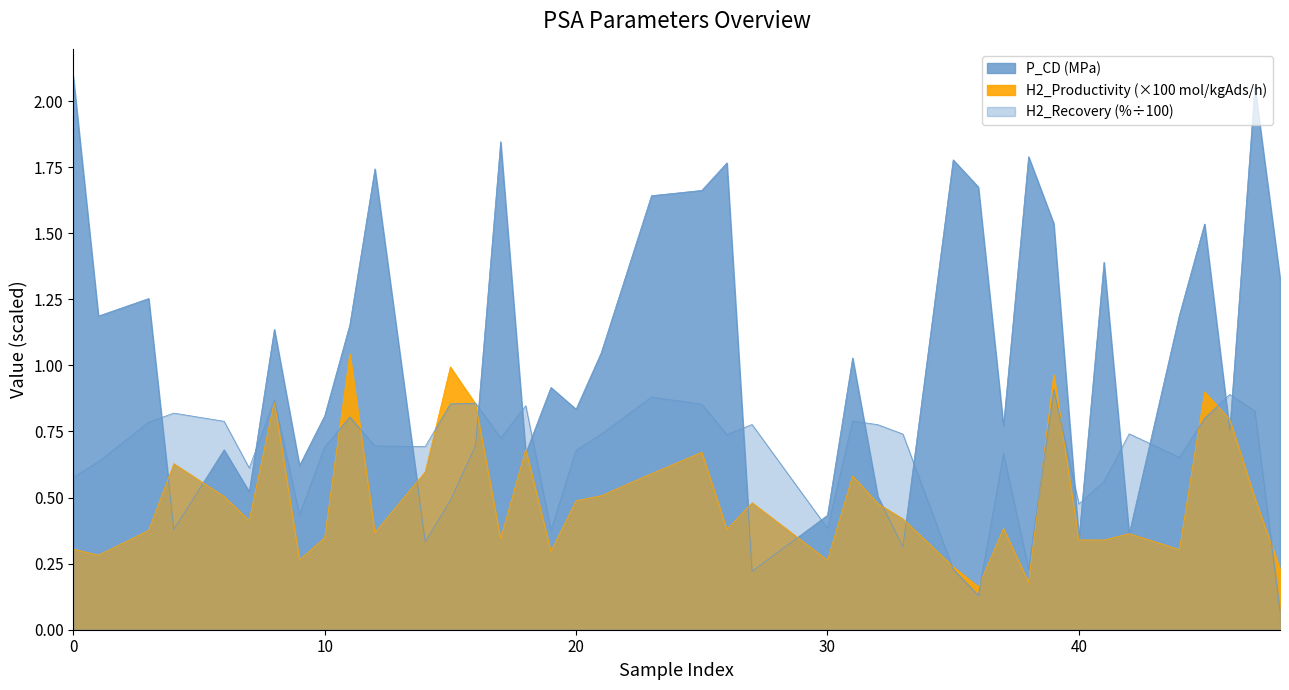

Reading right to left, what are all the values shown in this chart?

P_CD (Pa): 48=1.3	47=2.1	46=0.8	45=1.5	44=1.2	42=0.4	41=1.4	40=0.3	39=1.5	38=1.8	37=0.8	36=1.7	35=1.8	33=0.3	32=0.5	31=1.0	30=0.4	27=0.2	26=1.8	25=1.7	23=1.6	21=1.0	20=0.8	19=0.9	18=0.7	17=1.8	16=0.7	15=0.5	14=0.3	12=1.7	11=1.2	10=0.8	9=0.6	8=1.1	7=0.5	6=0.7	4=0.4	3=1.3	1=1.2	0=2.1
H2_Recovery (%): 48=0.1	47=0.8	46=0.9	45=0.8	44=0.7	42=0.7	41=0.6	40=0.5	39=0.9	38=0.2	37=0.7	36=0.1	35=0.2	33=0.7	32=0.8	31=0.8	30=0.4	27=0.8	26=0.7	25=0.9	23=0.9	21=0.7	20=0.7	19=0.4	18=0.8	17=0.7	16=0.9	15=0.9	14=0.7	12=0.7	11=0.8	10=0.7	9=0.4	8=0.9	7=0.6	6=0.8	4=0.8	3=0.8	1=0.6	0=0.6
H2_Productivity (mol/kgAds/h): 48=0.2	47=0.5	46=0.8	45=0.9	44=0.3	42=0.4	41=0.3	40=0.3	39=1.0	38=0.2	37=0.4	36=0.2	35=0.2	33=0.4	32=0.5	31=0.6	30=0.3	27=0.5	26=0.4	25=0.7	23=0.6	21=0.5	20=0.5	19=0.3	18=0.7	17=0.3	16=0.9	15=1.0	14=0.6	12=0.4	11=1.0	10=0.3	9=0.3	8=0.9	7=0.4	6=0.5	4=0.6	3=0.4	1=0.3	0=0.3